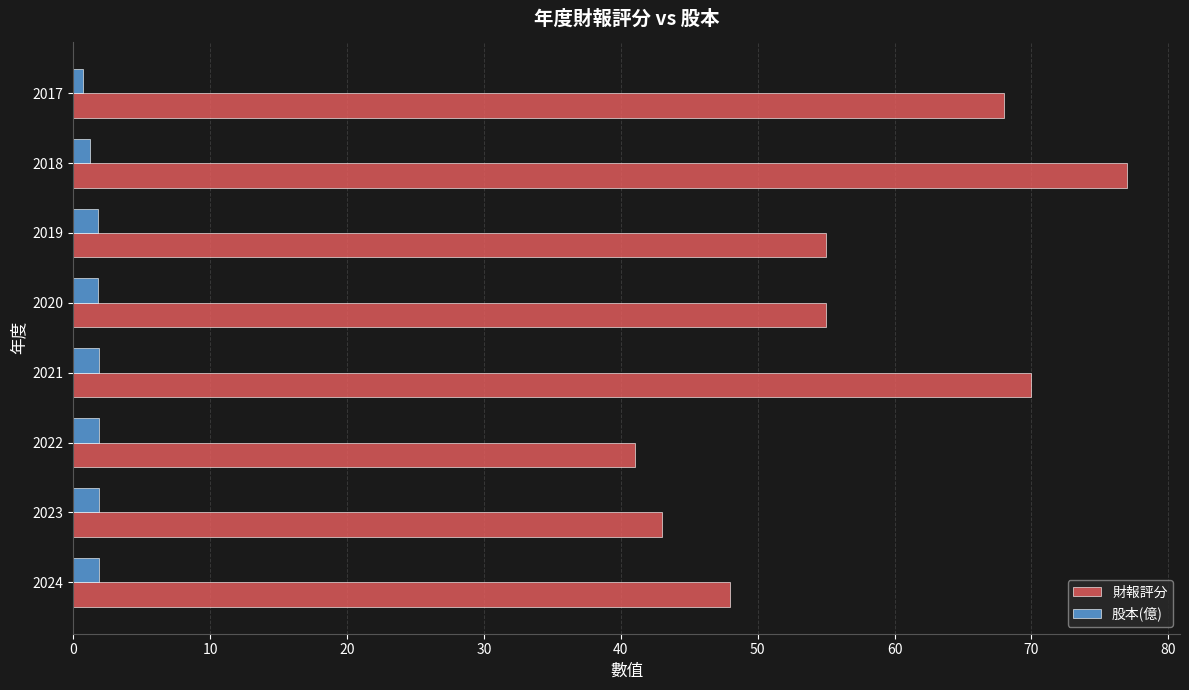

Which series has the largest range (max minus min)?

財報評分